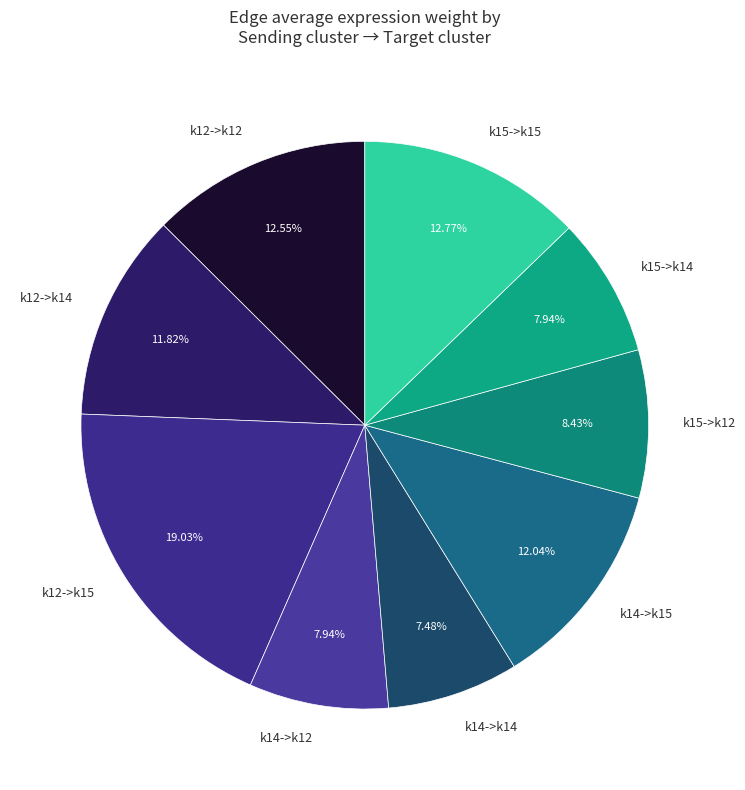

How many segments does this pie chart have?

9